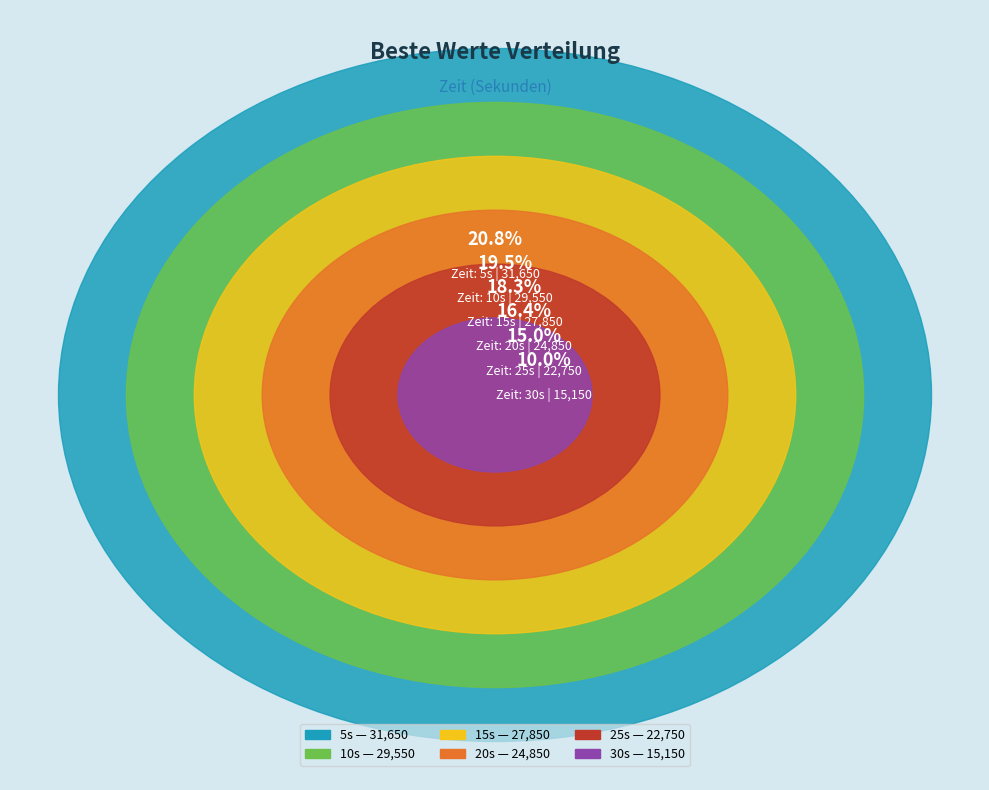

To the nearest percent, what is the difference between the 20 and 10 slice percentages?

3%